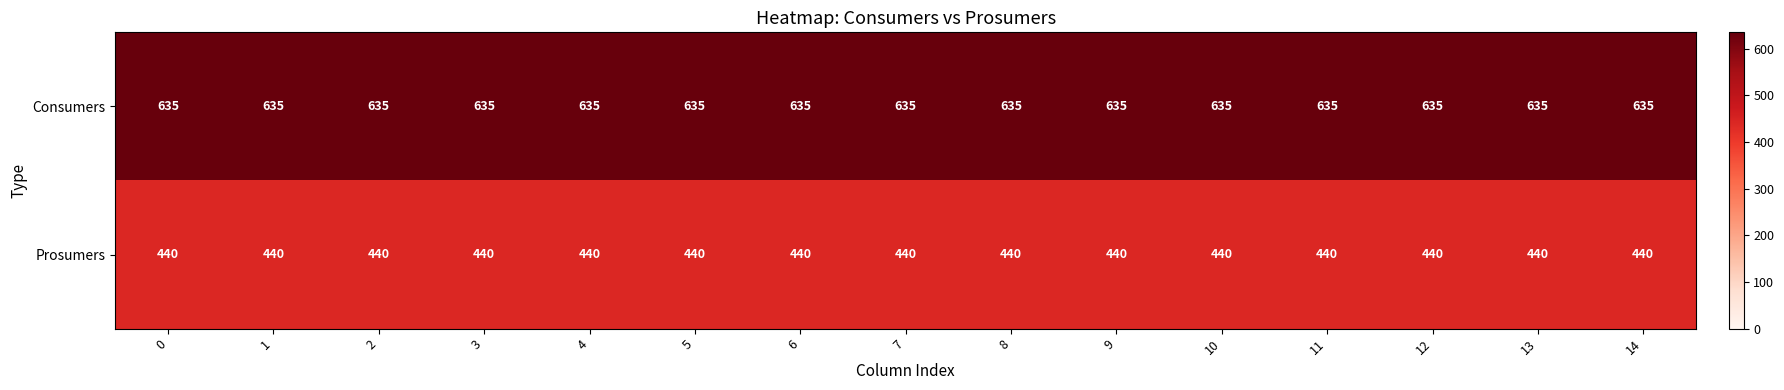

At how many categories does at least one series exceed 590?

15